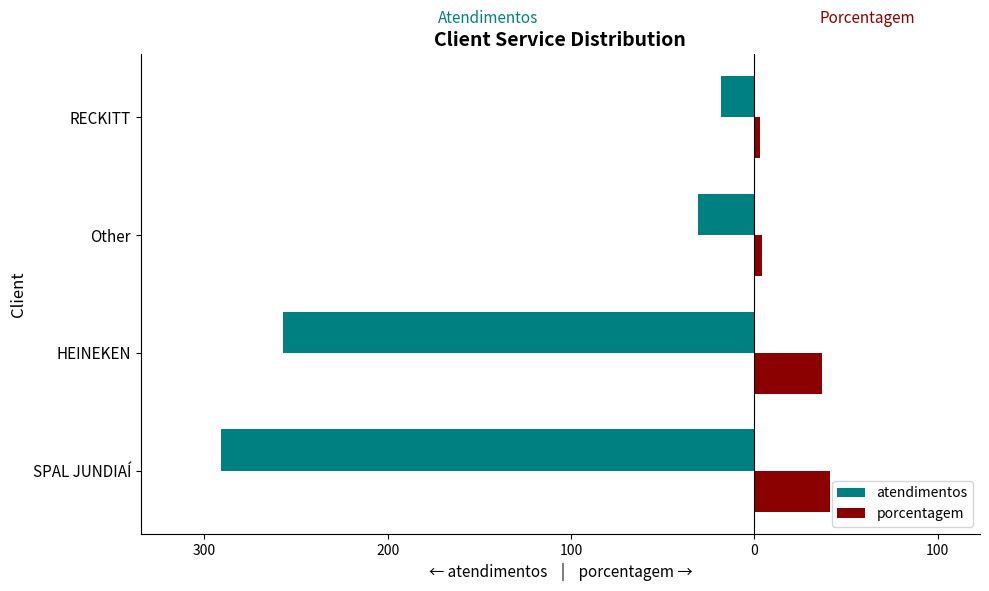

List the series in order of their overall mean, lowest first.

atendimentos, porcentagem